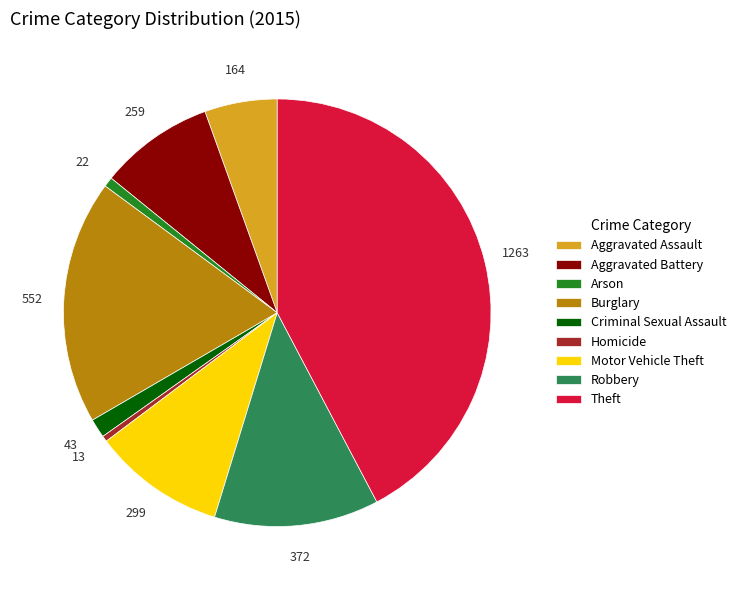

True or false: Aggravated Assault accounts for 5% of the total.

True